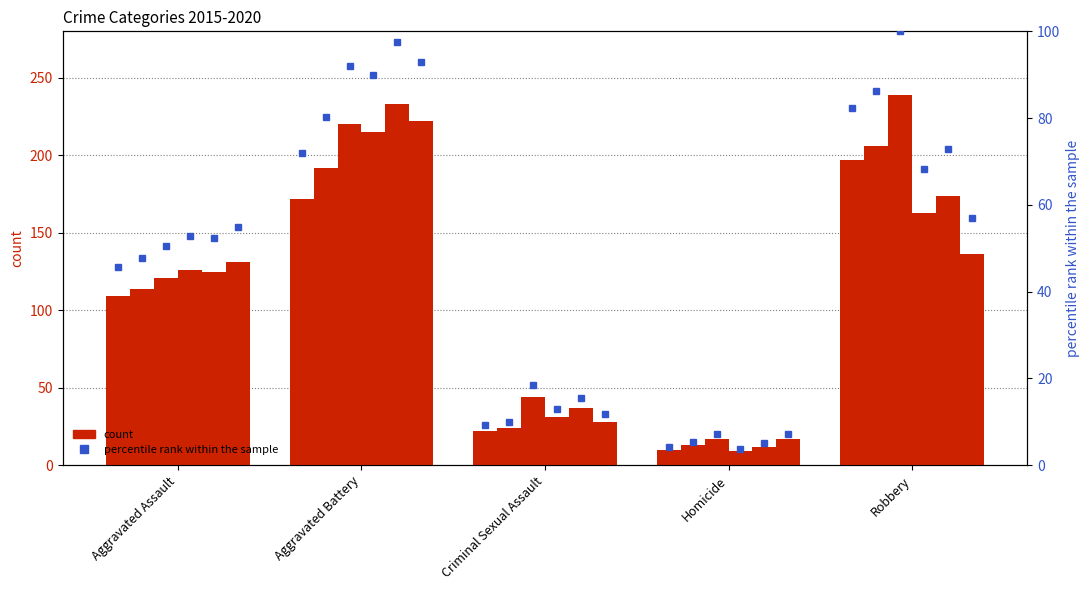

Rank the categories by value from highest to lowest.

Robbery, Aggravated Battery, Aggravated Assault, Criminal Sexual Assault, Homicide